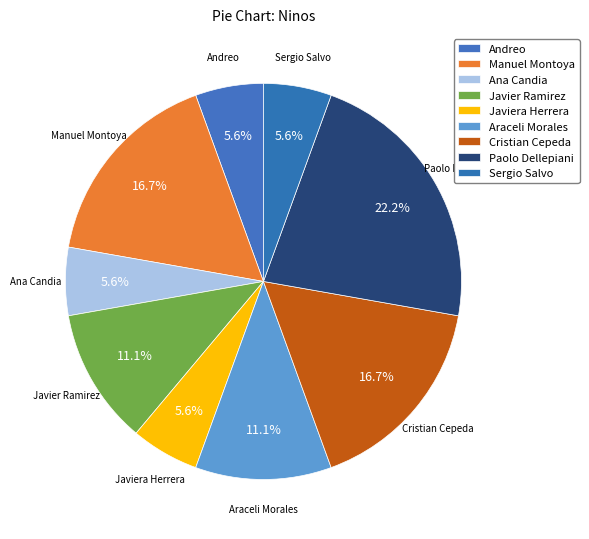

Combined, what portion of the pie is Araceli Morales and Javier Ramirez?

22.2%